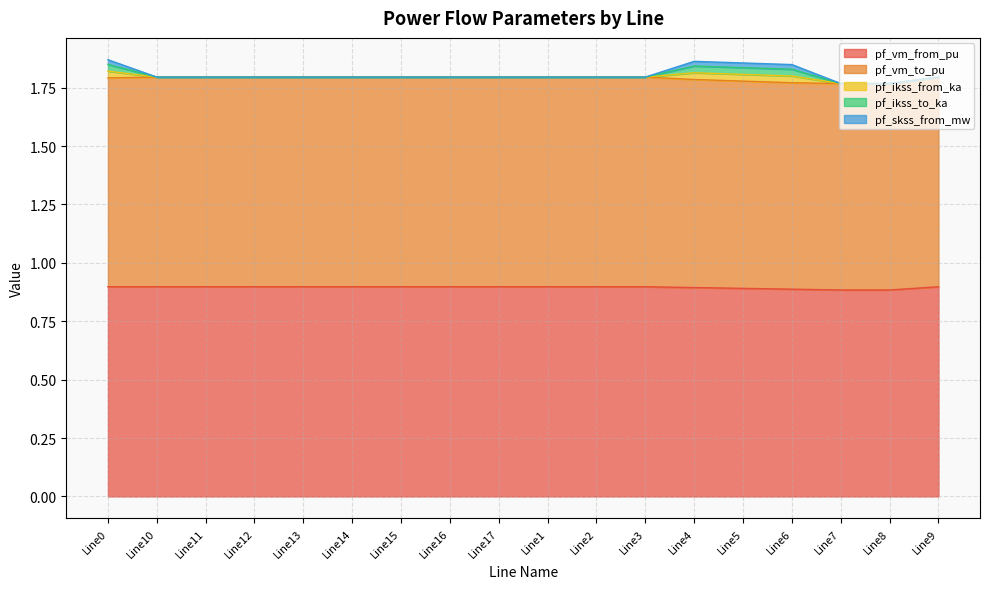

Which series has the largest total across all categories?

pf_vm_from_pu